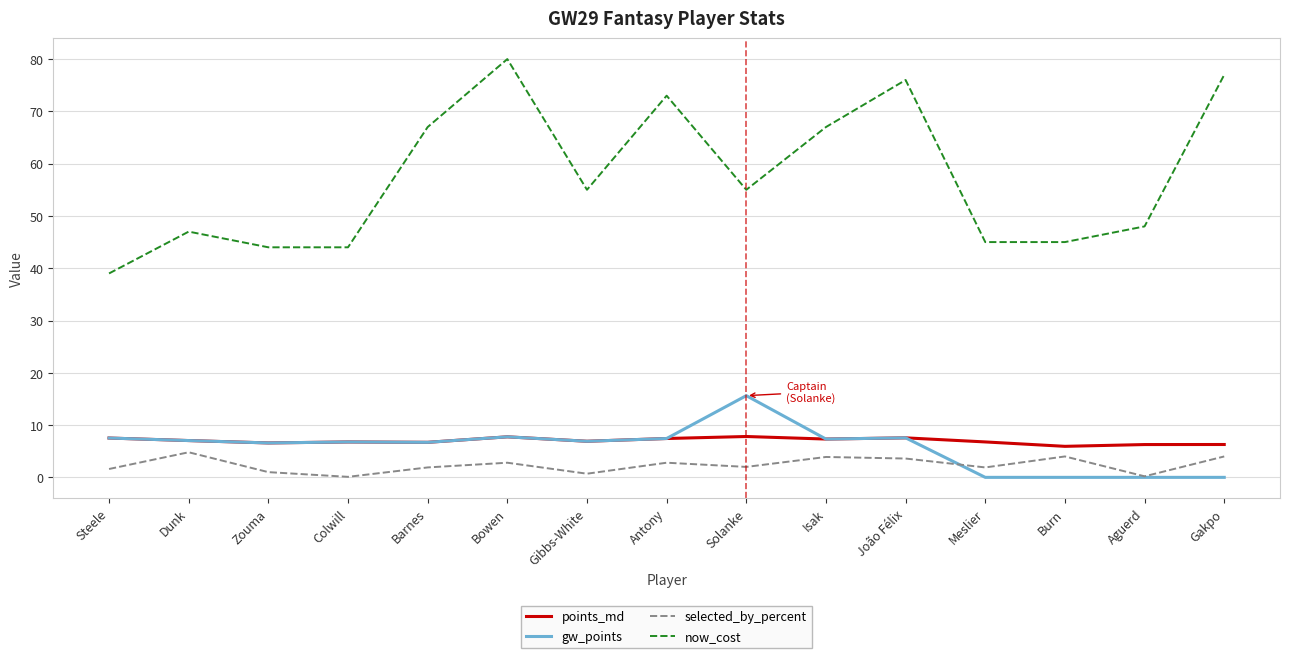

True or false: points_md and now_cost intersect in this chart.

False